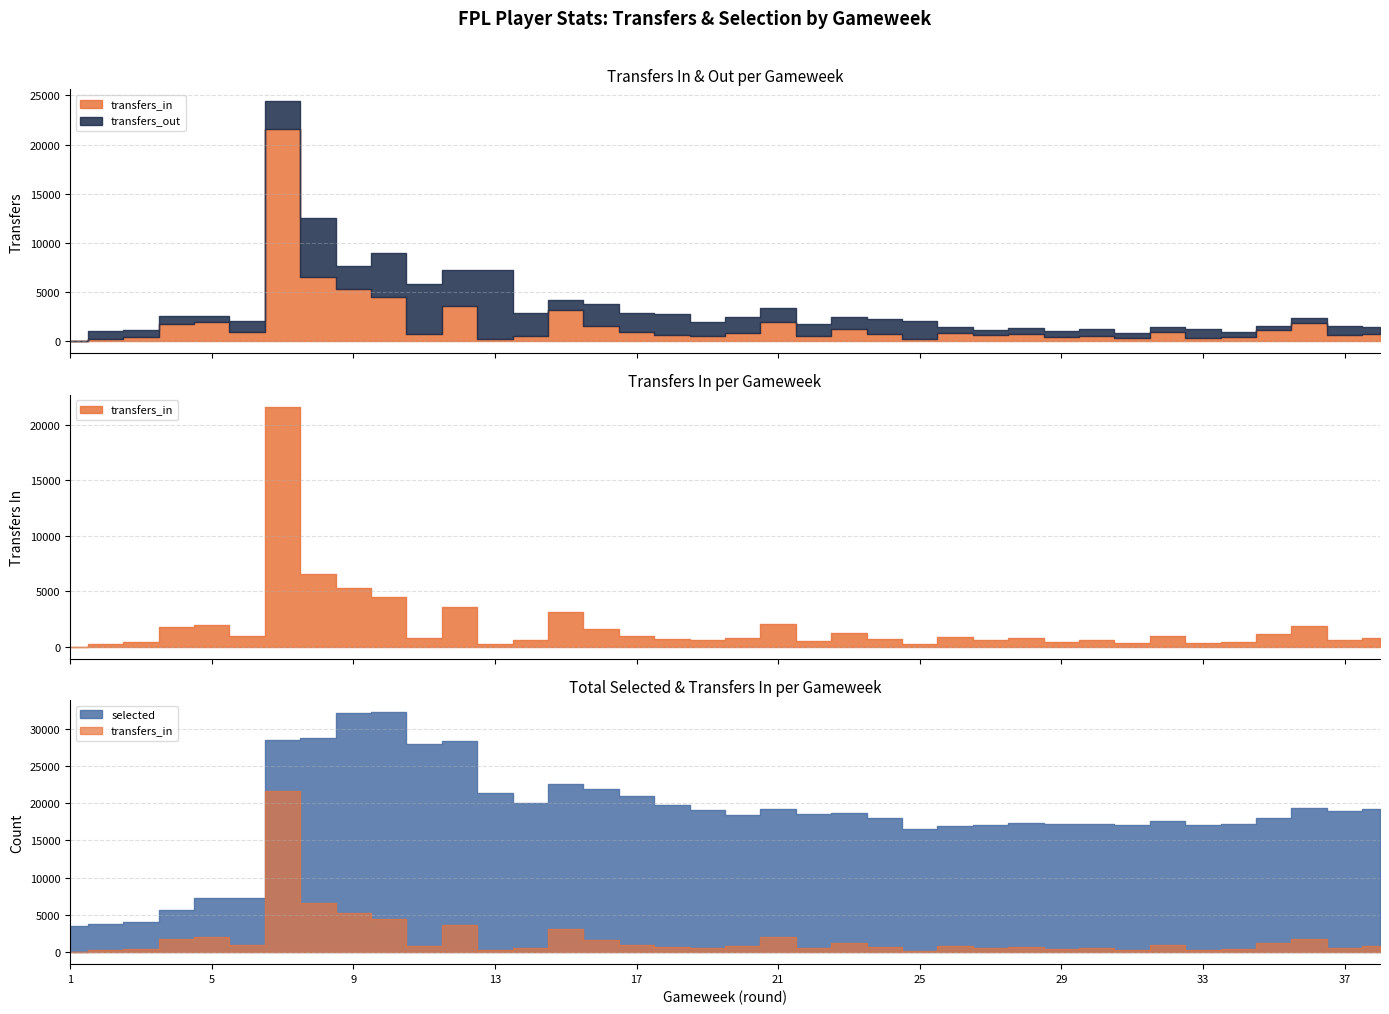

Reading left to right, what are all the values shown in this chart?

transfers_in: 1=0	2=293	3=463	4=1797	5=1982	6=947	7=21610	8=6588	9=5293	10=4498	11=776	12=3607	13=224	14=586	15=3150	16=1587	17=938	18=692	19=596	20=833	21=2012	22=523	23=1225	24=746	25=217	26=872	27=616	28=755	29=474	30=587	31=333	32=958	33=351	34=451	35=1182	36=1829	37=620	38=780
transfers_out: 1=0	2=785	3=693	4=825	5=588	6=1182	7=2788	8=5978	9=2415	10=4456	11=5082	12=3686	13=6993	14=2258	15=1084	16=2222	17=1967	18=2049	19=1373	20=1693	21=1422	22=1287	23=1280	24=1493	25=1814	26=553	27=554	28=663	29=623	30=679	31=507	32=499	33=944	34=485	35=352	36=582	37=932	38=658
selected: 1=3519	2=3809	3=4002	4=5625	5=7327	6=7223	7=28463	8=28773	9=32176	10=32247	11=27927	12=28324	13=21428	14=20032	15=22543	16=21923	17=20975	18=19740	19=19087	20=18366	21=19254	22=18500	23=18677	24=18017	25=16492	26=16981	27=17092	28=17321	29=17205	30=17240	31=17092	32=17617	33=17009	34=17188	35=18024	36=19347	37=19001	38=19195